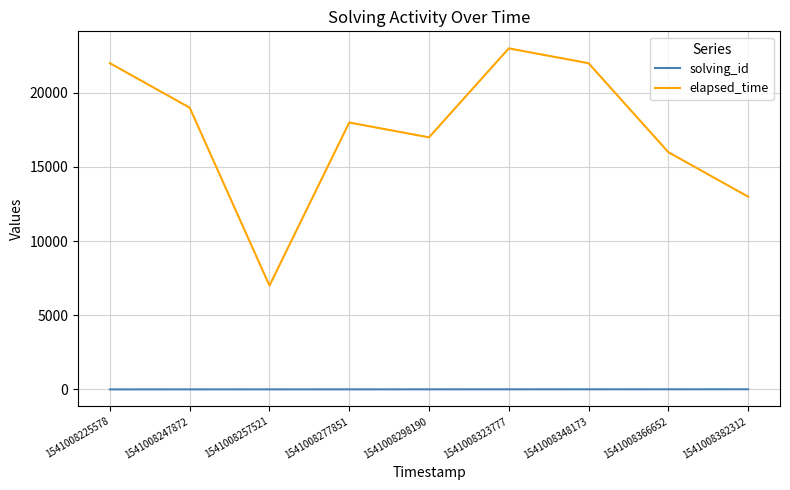

How many lines are shown in the chart?

2